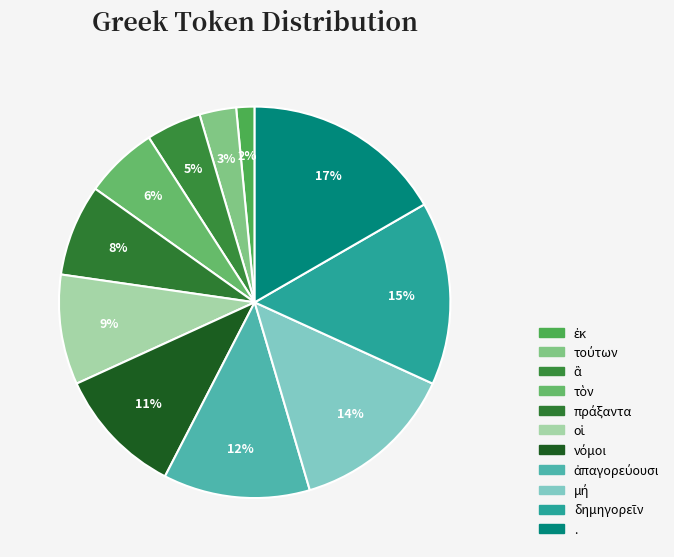

How much of the chart is everything except μή?

86.4%